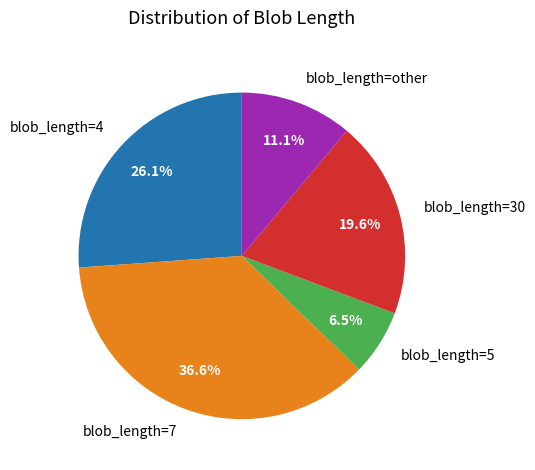

Approximately how many times larger is the value at blob_length=7 compared to blob_length=other?

3.3